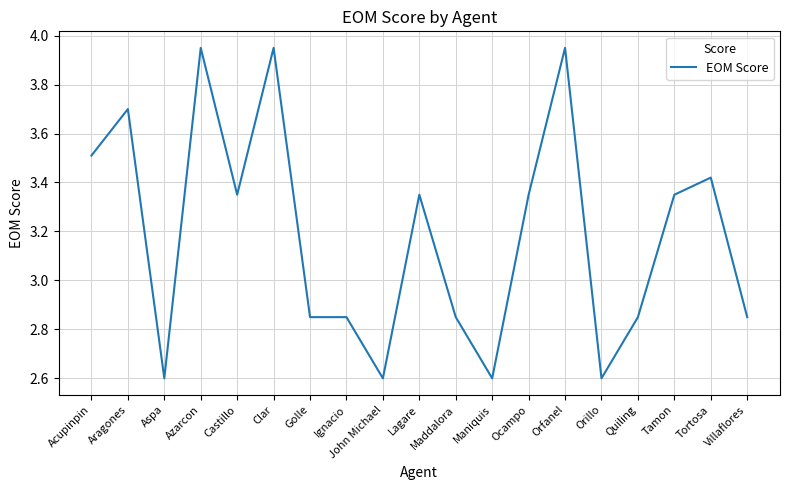

What is the minimum value shown in the chart?

2.6